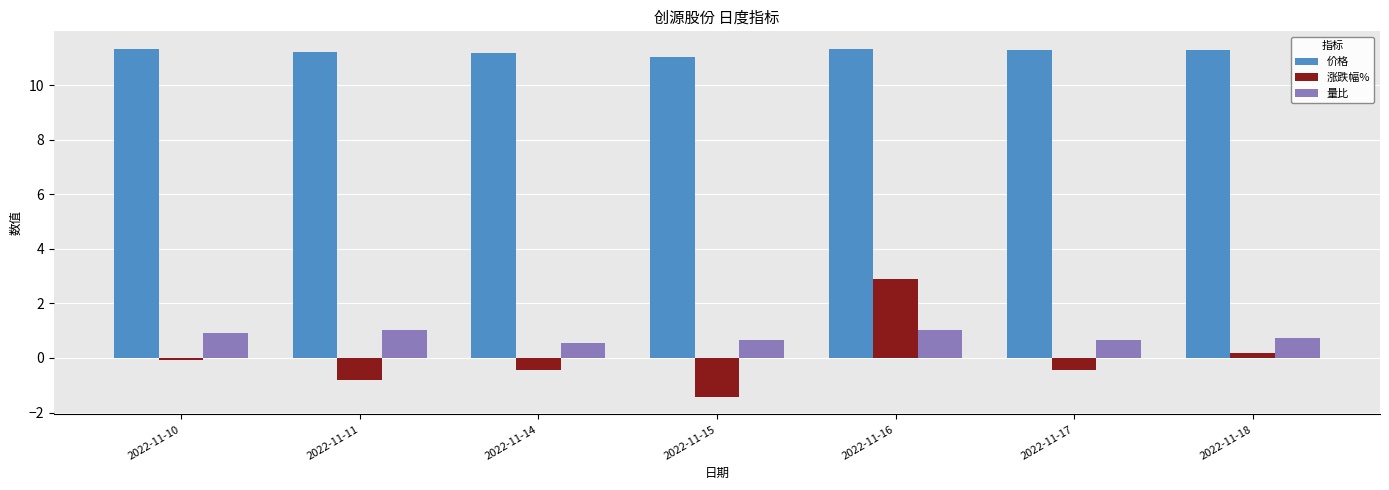

How many bars are there in total?

21